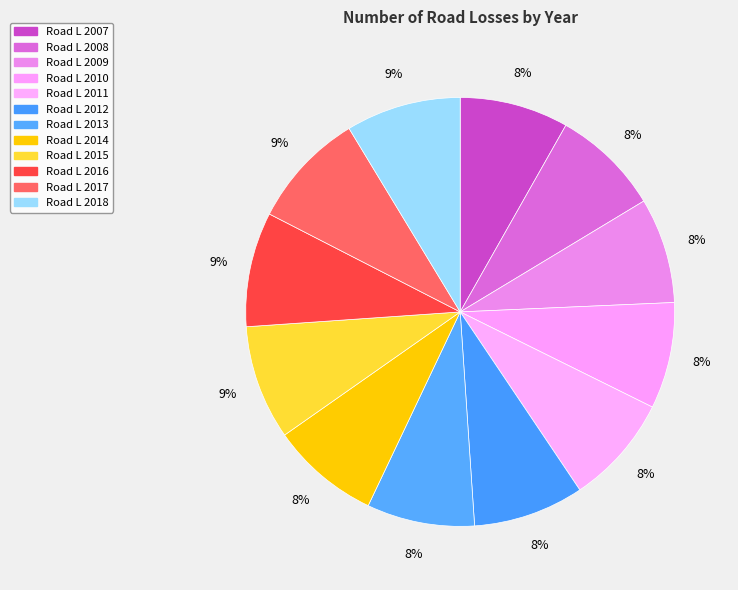

How many slices are in this pie chart?

12